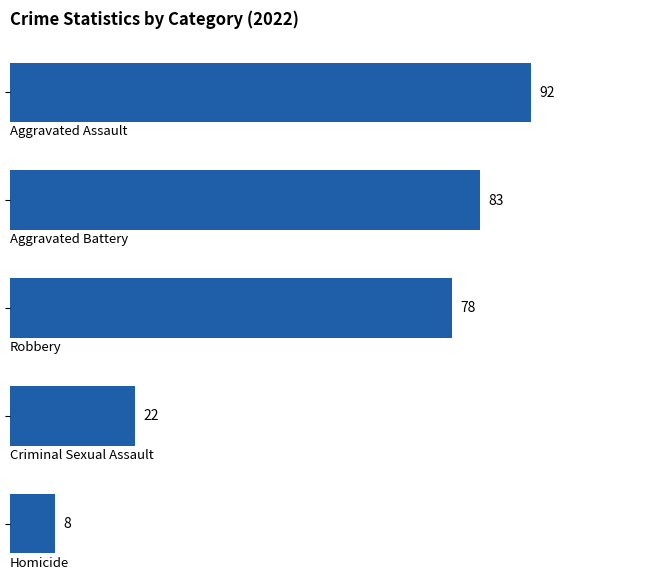

What is the value of the 3rd bar from the top?

78